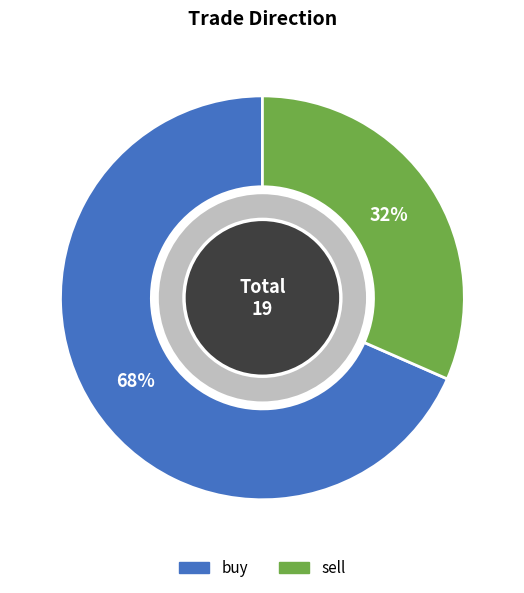

Does sell account for over 50% of the chart?

No